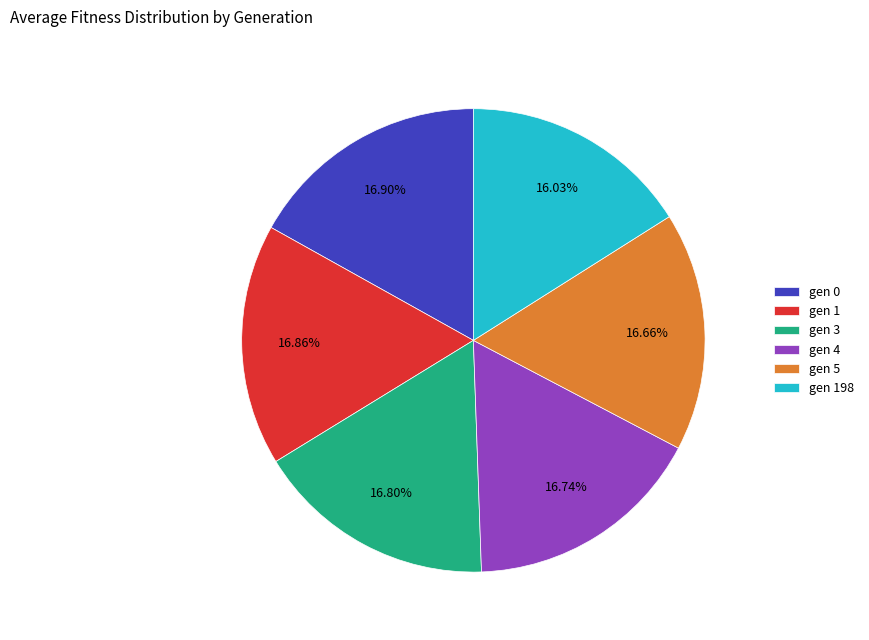

Combined, do gen 198 and gen 4 account for over 50%?

No